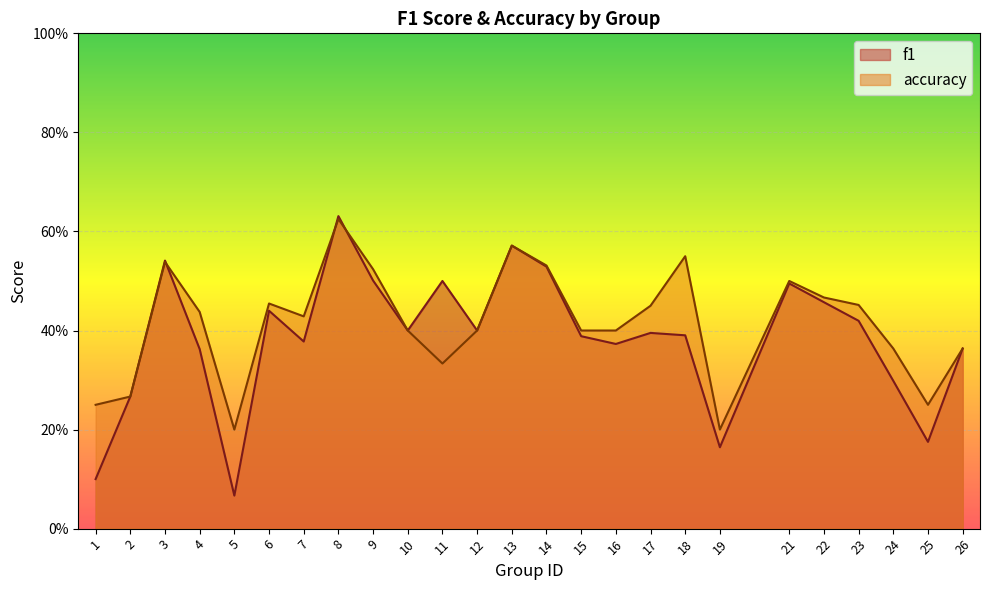

Which series has the largest total across all categories?

accuracy